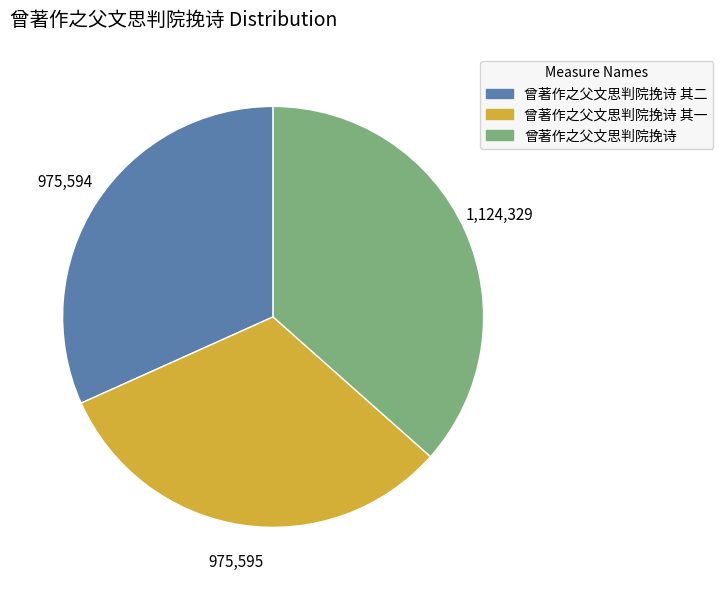

Is there a majority slice in this chart?

No